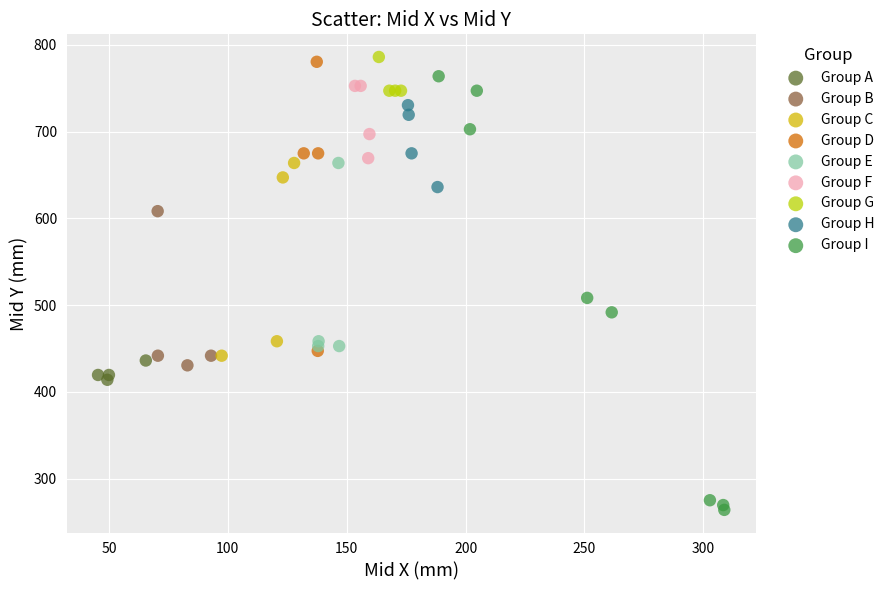

Which series has the largest Y range (max minus min)?

Group I